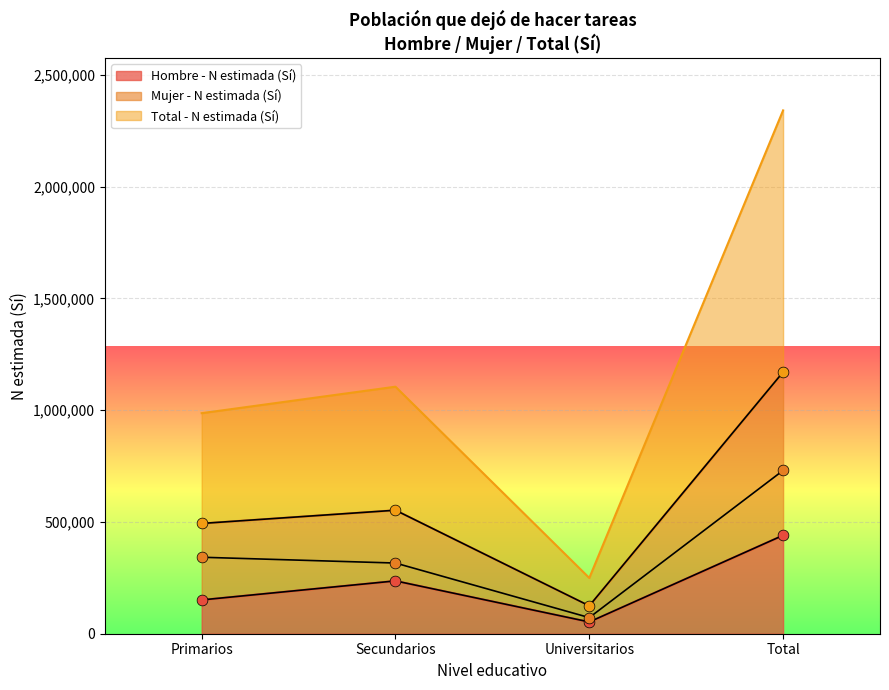

At which category is the sum across all series the highest?

Total